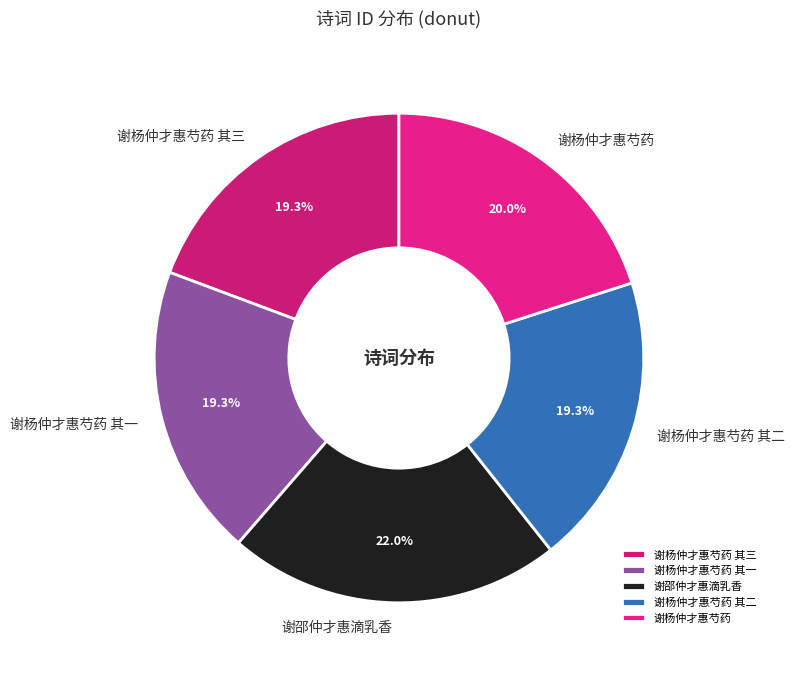

Which category has the biggest portion of the pie?

谢邵仲才惠滴乳香